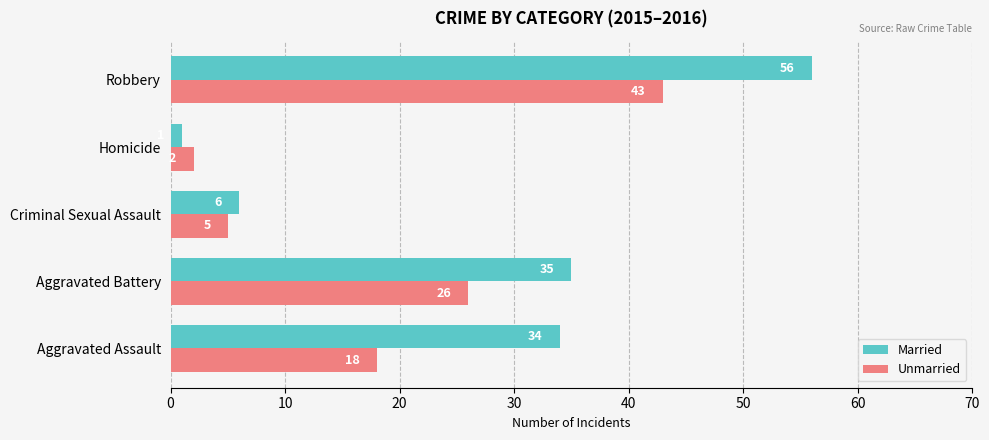

Which series has the largest range (max minus min)?

Married